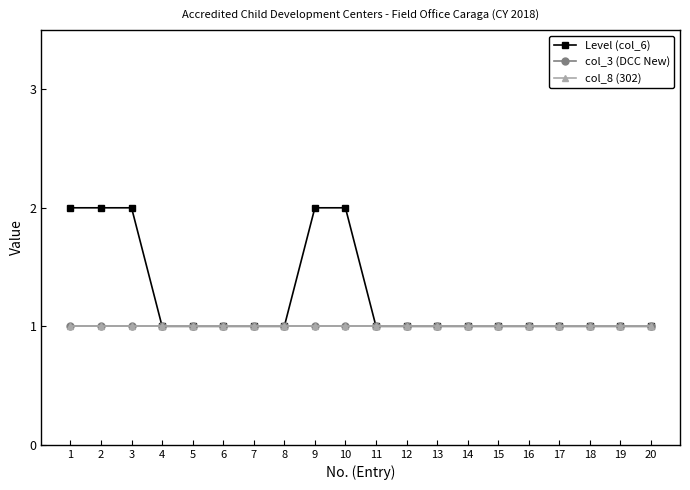

At 6, list the series in order from largest to smallest.

Level (col_6), col_3 (DCC New), col_8 (302)